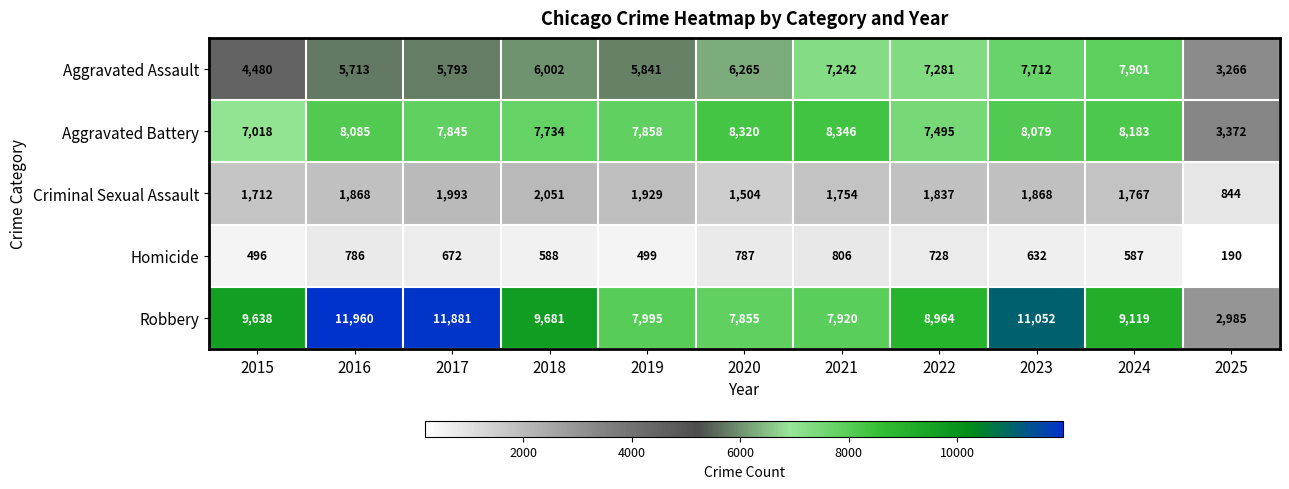

What is the greatest value displayed?

11960